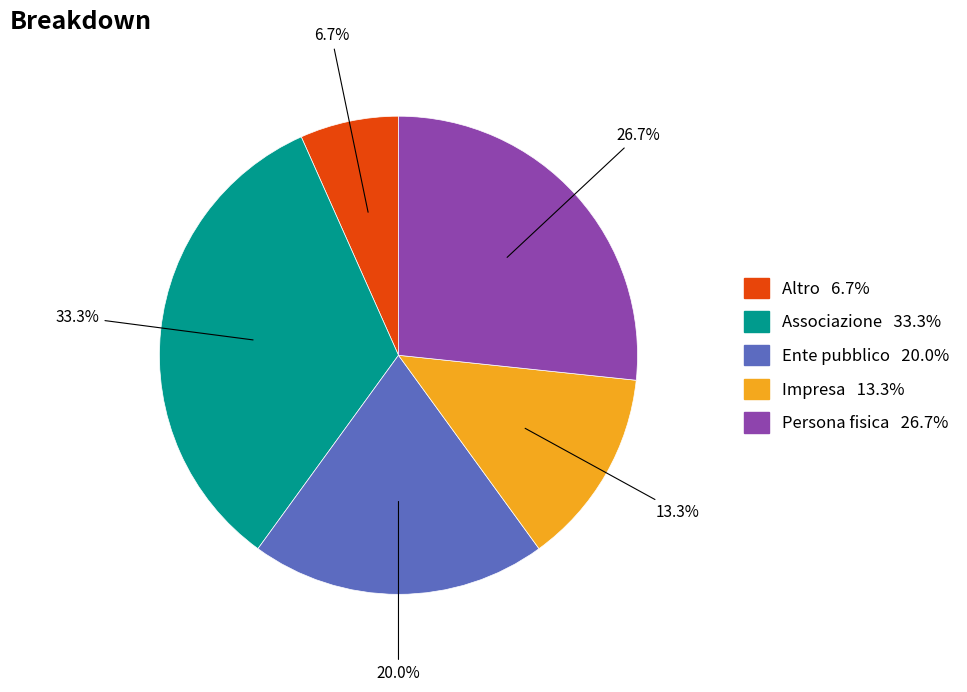

What is the ratio of the value at Impresa to the value at Altro?

2.0